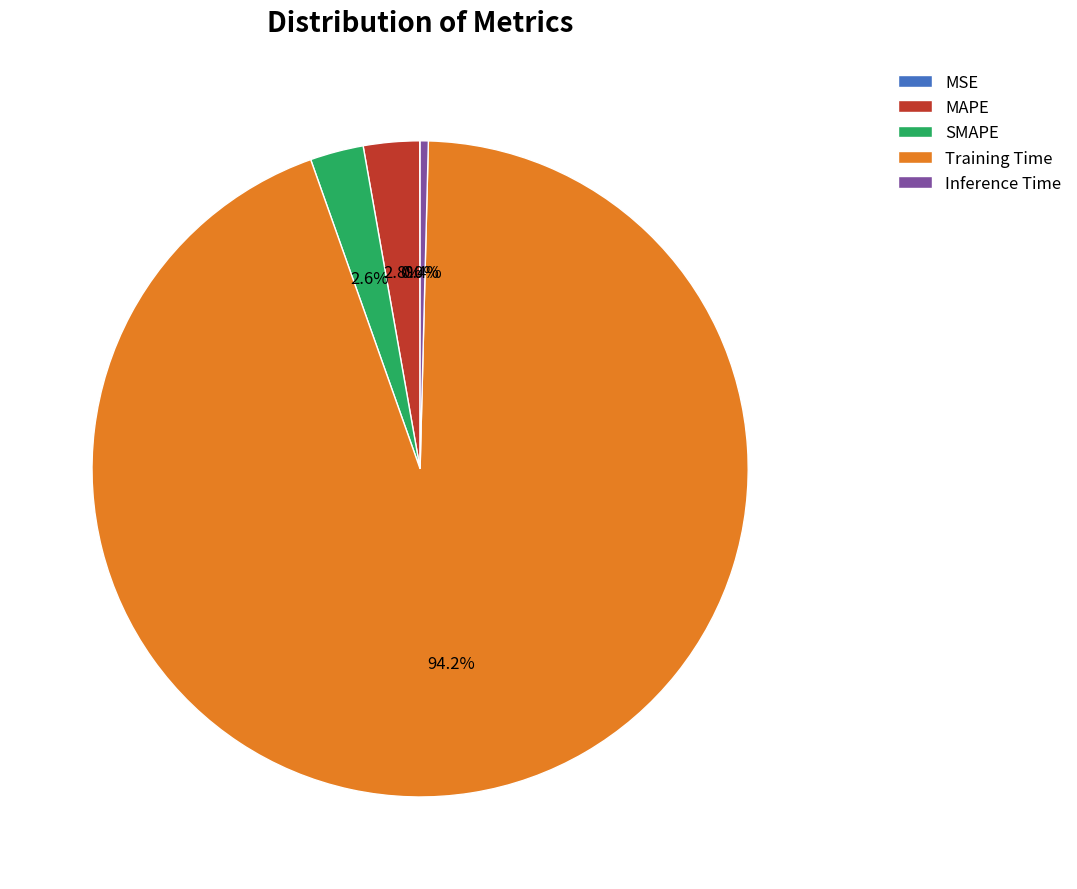

Which category has the biggest portion of the pie?

Training Time